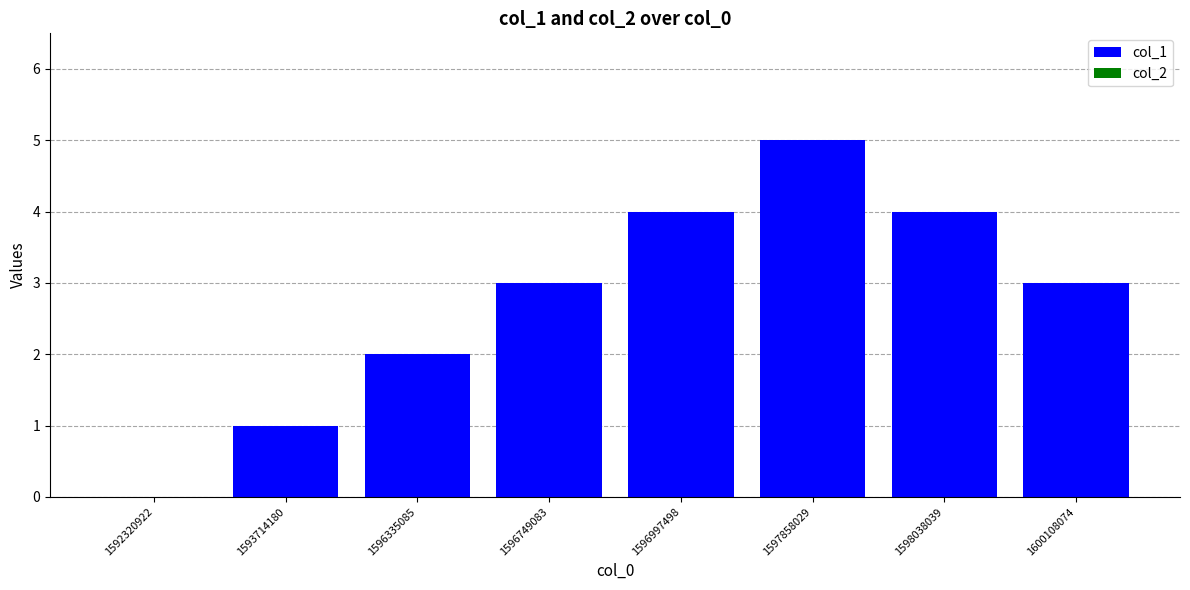

What is the maximum value shown in the chart?

5